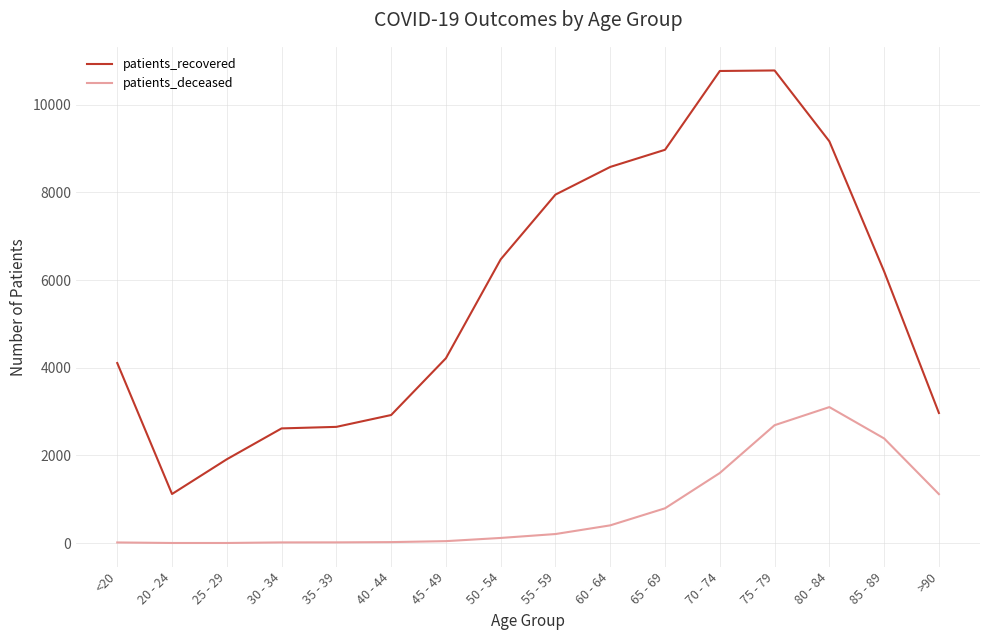

At which label is patients_deceased closest to 1552?

70 - 74